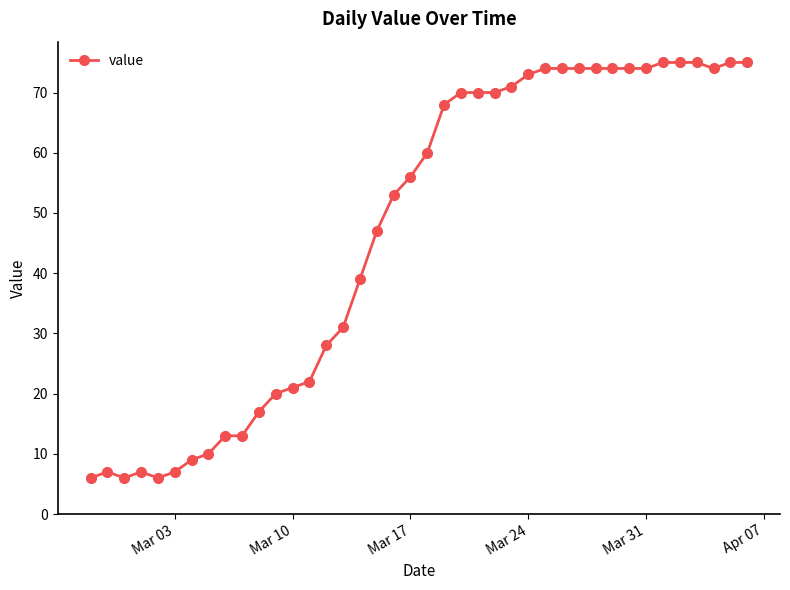

What is the greatest value displayed?

75